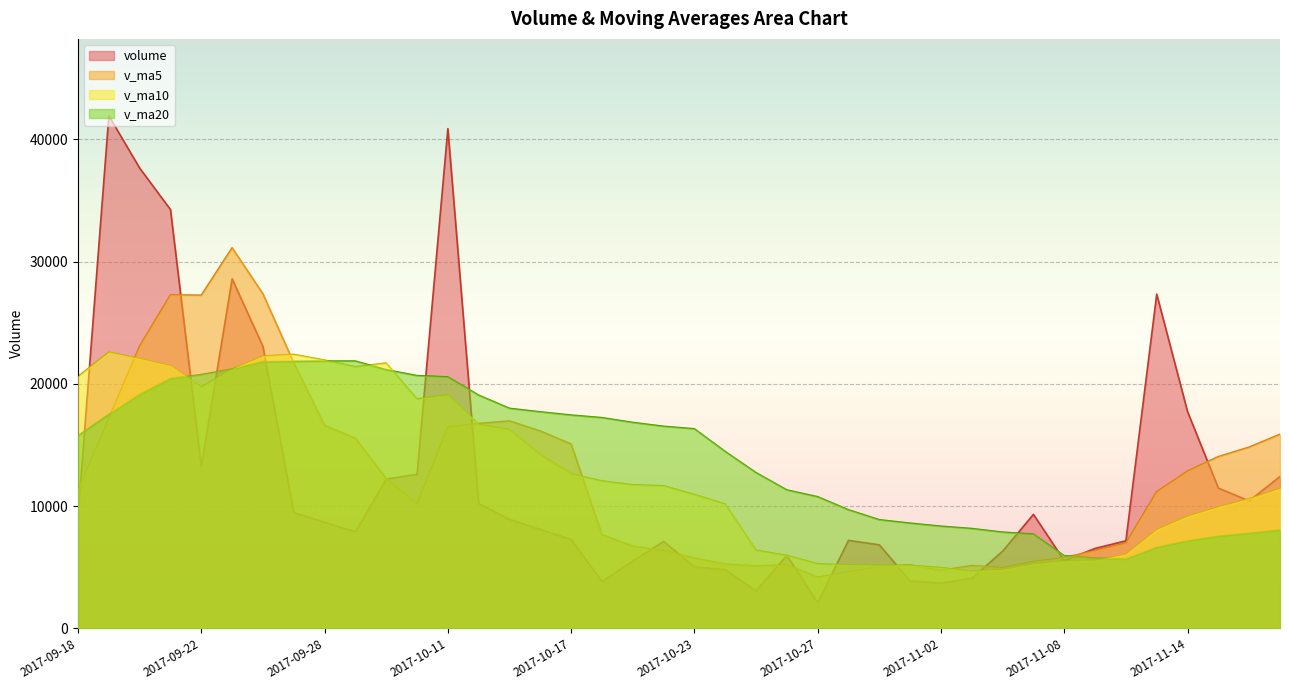

Which series has the widest spread of values?

volume